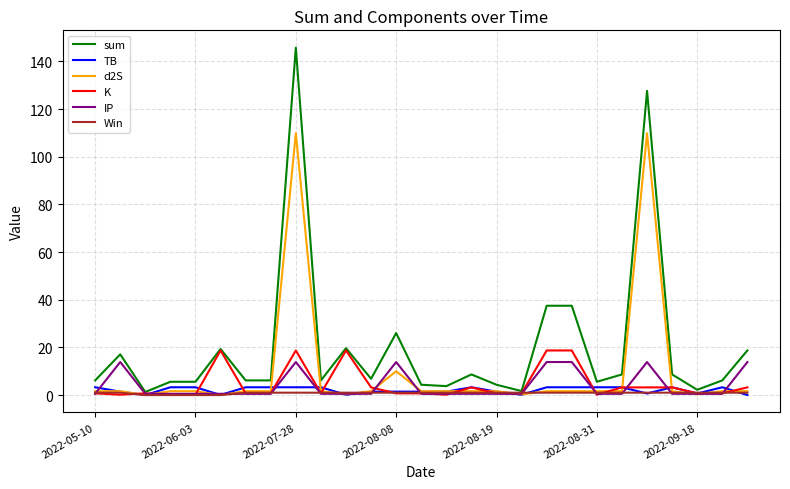

Which series has the largest total across all categories?

sum